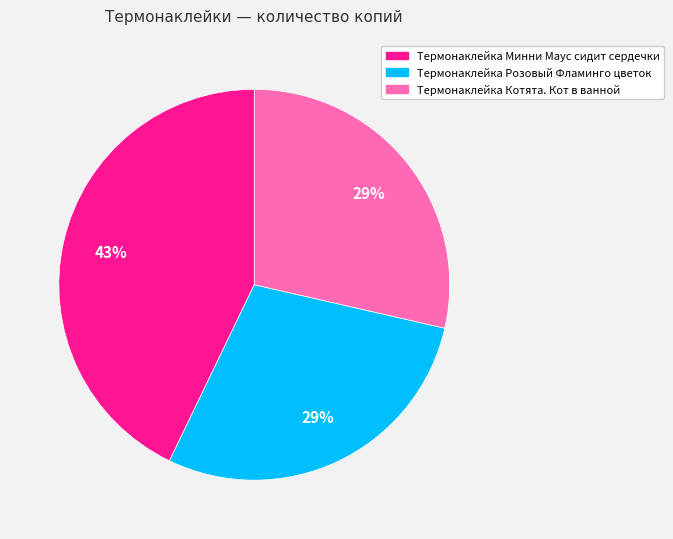

Is the sum of Термонаклейка Котята. Кот в ванной and Термонаклейка Розовый Фламинго цветок greater than half?

Yes